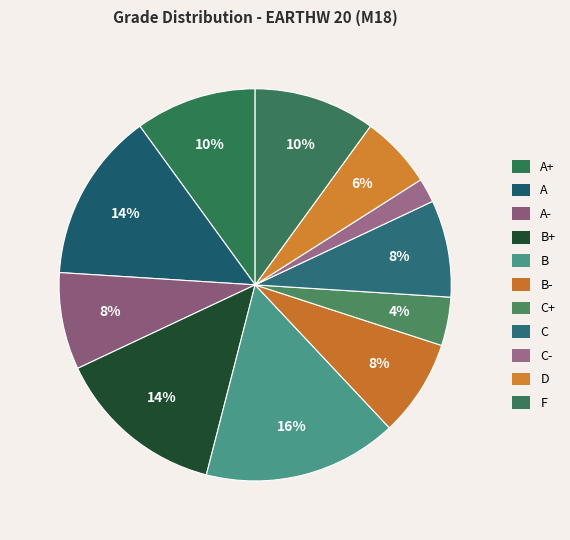

To the nearest percent, what is the combined percentage of C and B-?

16%